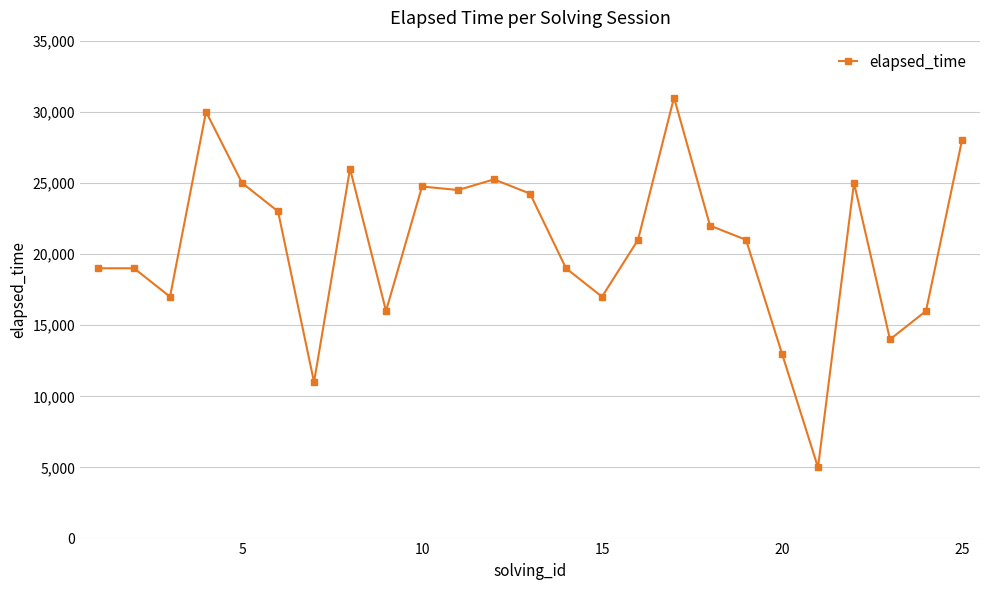

Reading left to right, transcribe all the data shown in this chart.

19000	19000	17000	30000	25000	23000	11000	26000	16000	24750	24500	25250	24250	19000	17000	21000	31000	22000	21000	13000	5000	25000	14000	16000	28000